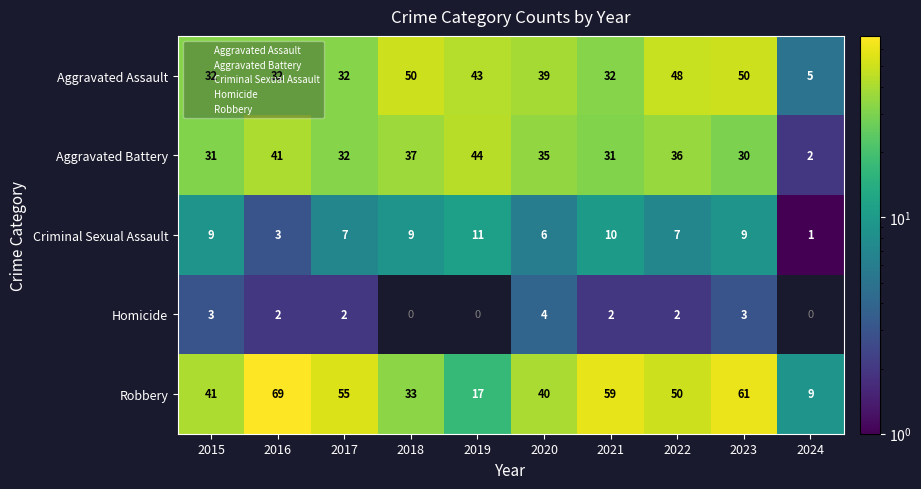

Is it true that Aggravated Assault equals 3 at 2024?

False